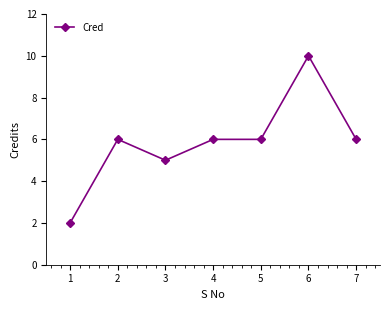

Which label corresponds to the largest value in the chart?

6